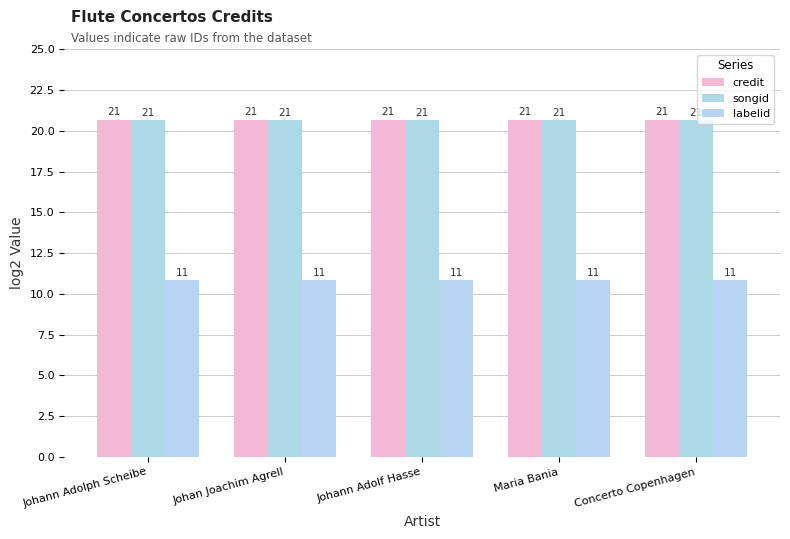

Are the bars horizontal?

No